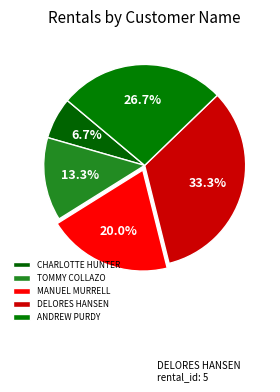

Rank the categories by value from lowest to highest.

CHARLOTTE HUNTER, TOMMY COLLAZO, MANUEL MURRELL, ANDREW PURDY, DELORES HANSEN